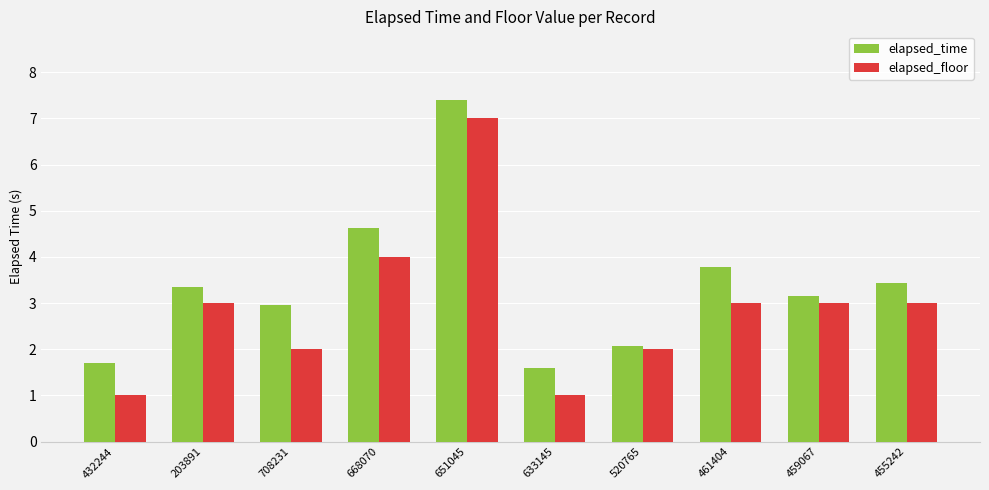

At which label is elapsed_time closest to 4?

461404